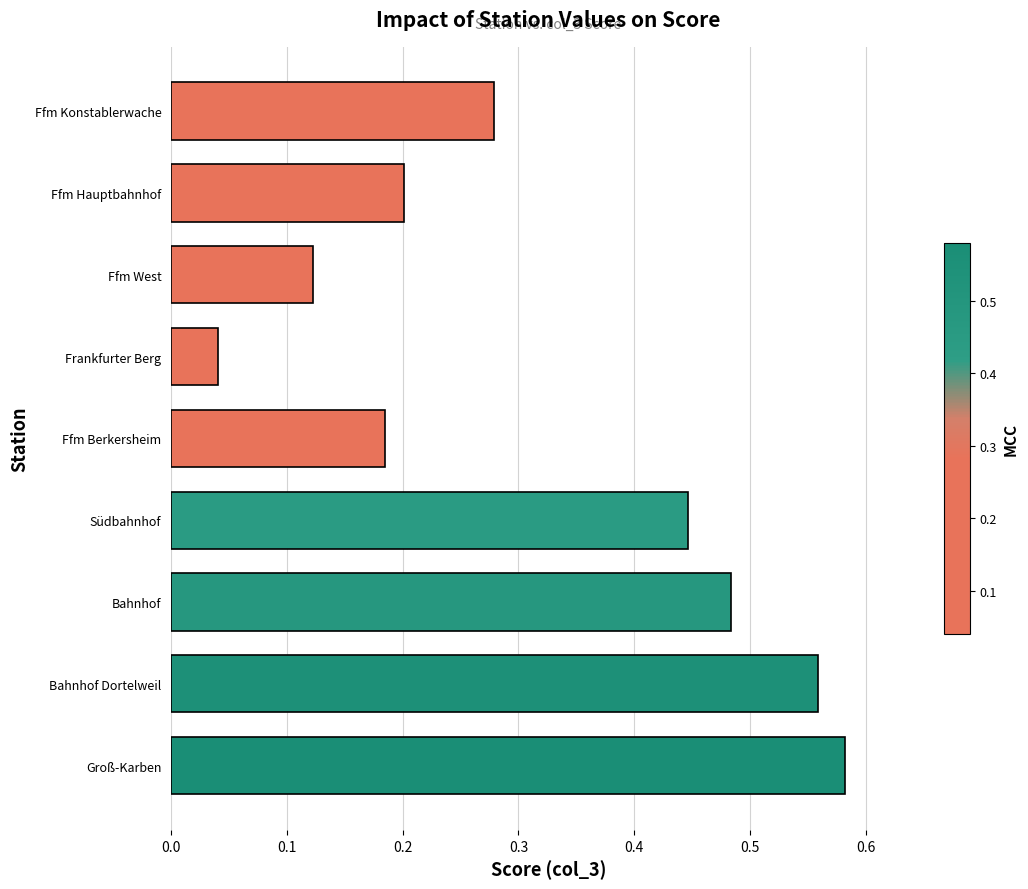

What is the sum of all values?

2.9